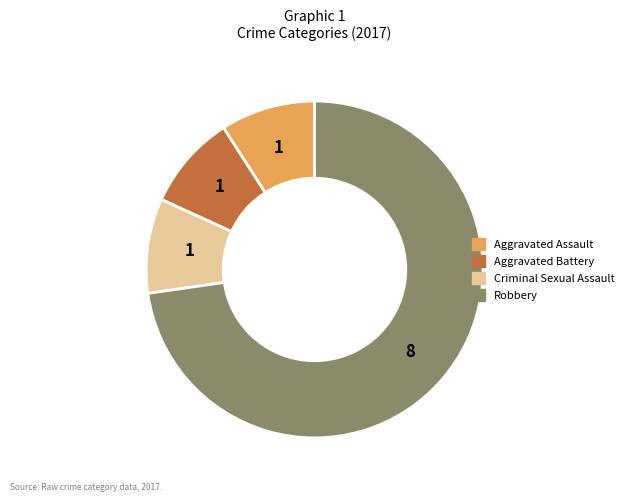

Is there any slice that represents more than half of the pie?

Yes